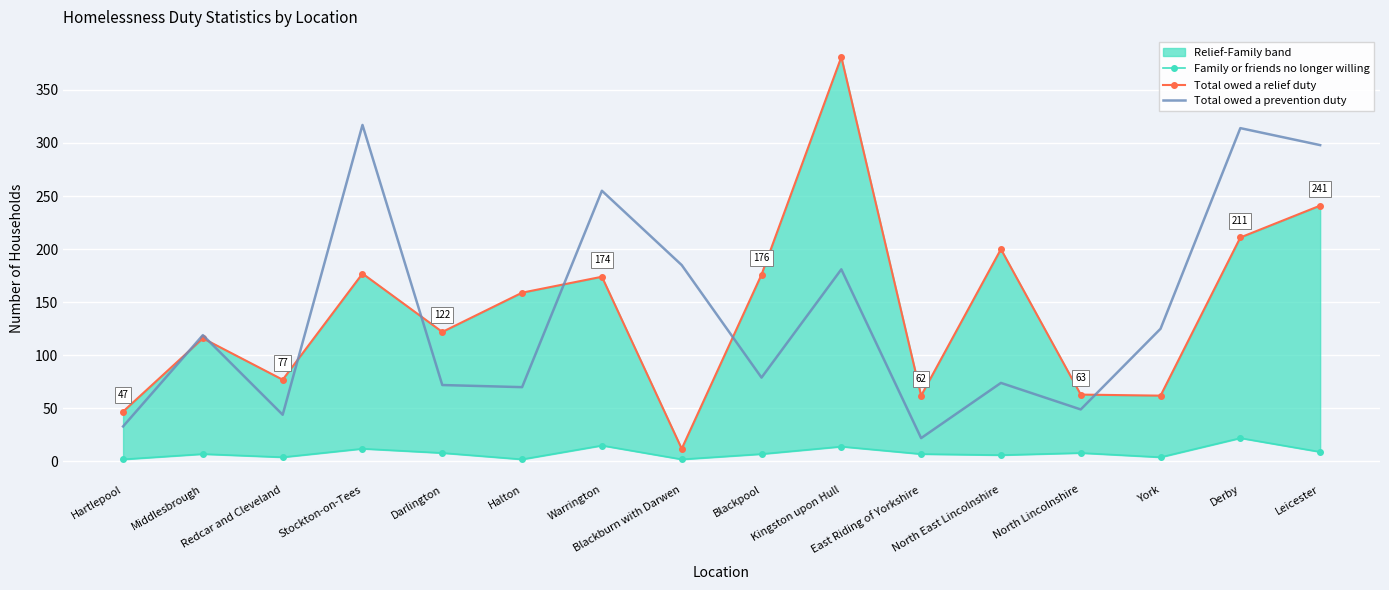

At how many categories does at least one series exceed 49?

15